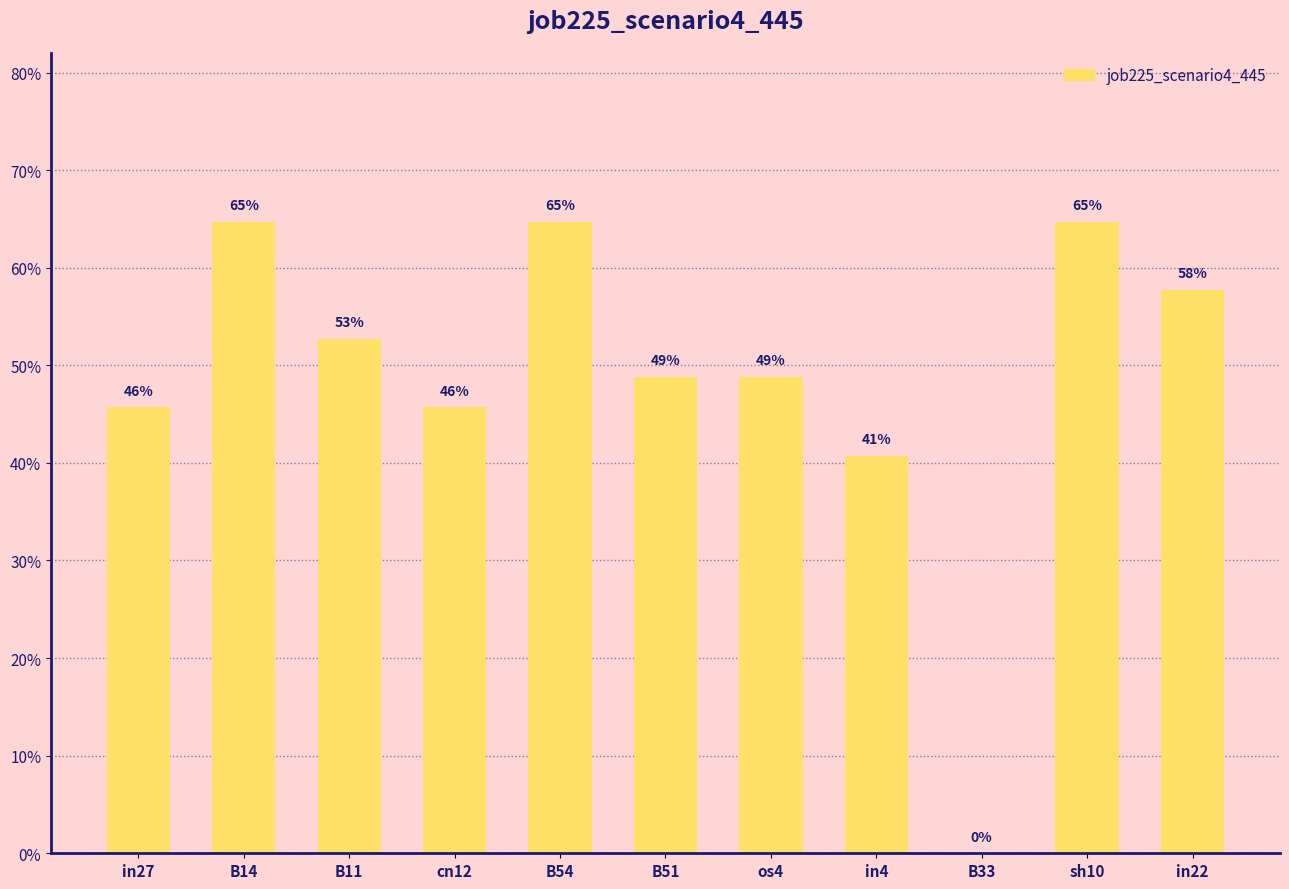

What is the approximate value at in22?

0.6